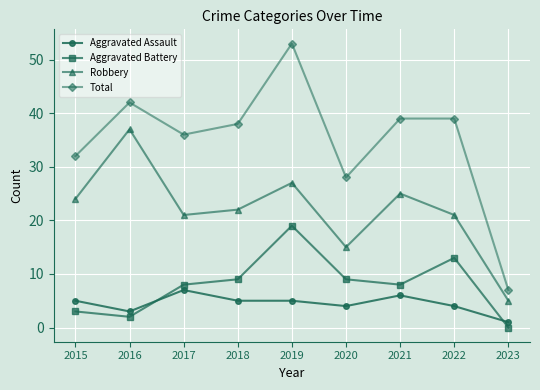

What is the greatest value displayed?

53